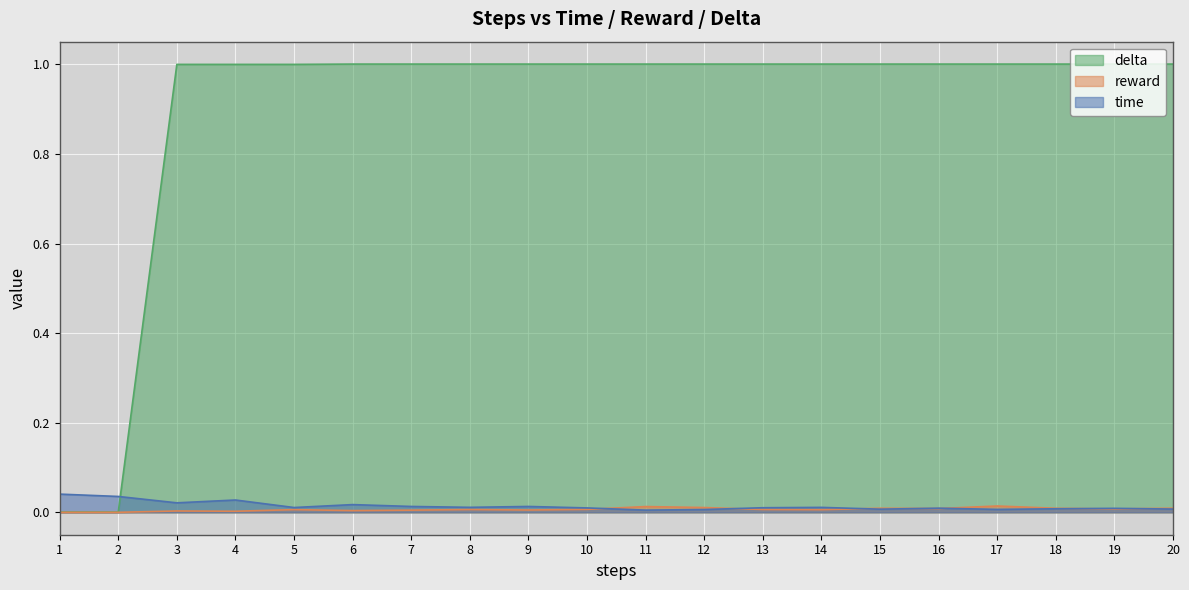

Reading left to right, list all the values displayed in this chart.

time: 1=0.0	2=0.0	3=0.0	4=0.0	5=0.0	6=0.0	7=0.0	8=0.0	9=0.0	10=0.0	11=0.0	12=0.0	13=0.0	14=0.0	15=0.0	16=0.0	17=0.0	18=0.0	19=0.0	20=0.0
reward: 1=0.0	2=0.0	3=0.0	4=0.0	5=0.0	6=0.0	7=0.0	8=0.0	9=0.0	10=0.0	11=0.0	12=0.0	13=0.0	14=0.0	15=0.0	16=0.0	17=0.0	18=0.0	19=0.0	20=0.0
delta: 1=0.0	2=0.0	3=1.0	4=1.0	5=1.0	6=1.0	7=1.0	8=1.0	9=1.0	10=1.0	11=1.0	12=1.0	13=1.0	14=1.0	15=1.0	16=1.0	17=1.0	18=1.0	19=1.0	20=1.0